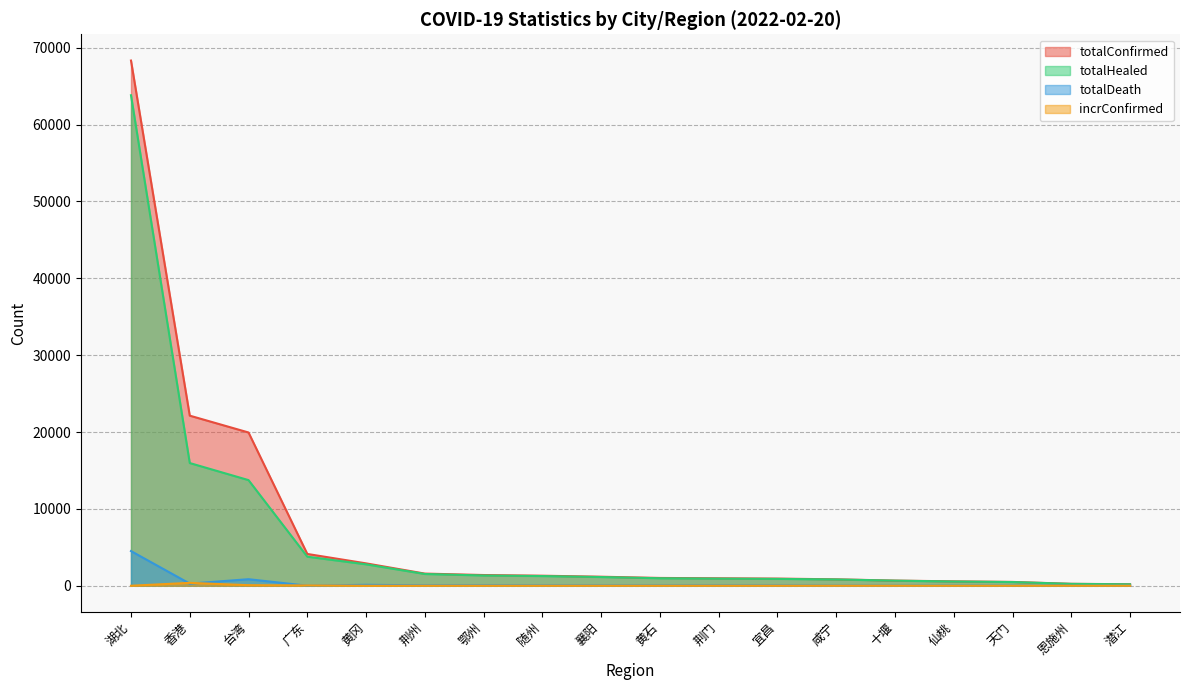

True or false: totalDeath and totalHealed cross at least once.

False